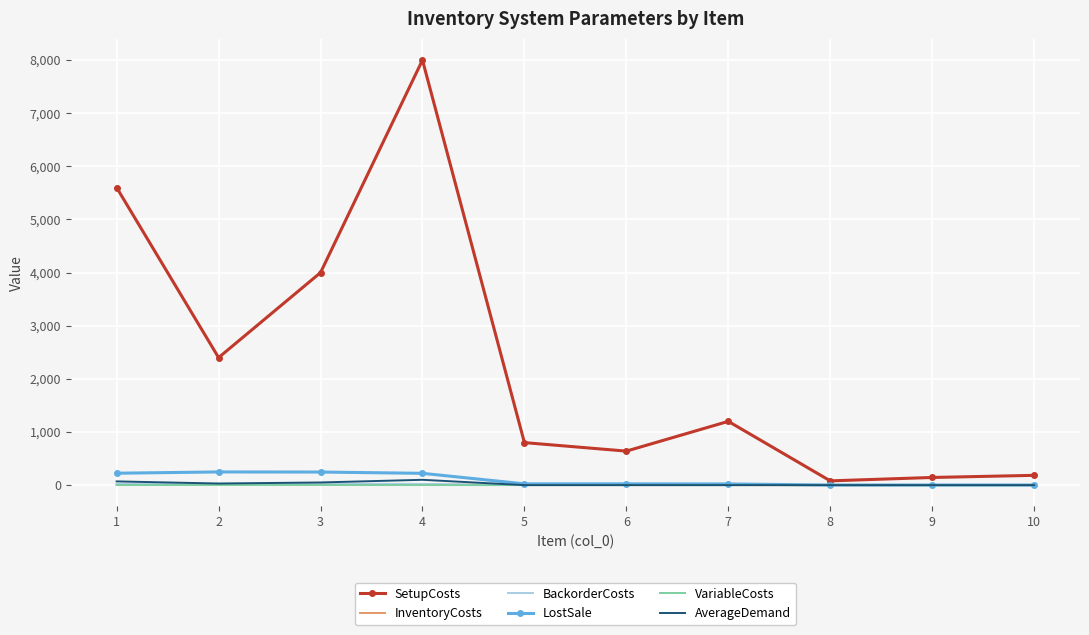

Is the value of InventoryCosts at 1 greater than the value of LostSale at 1?

No